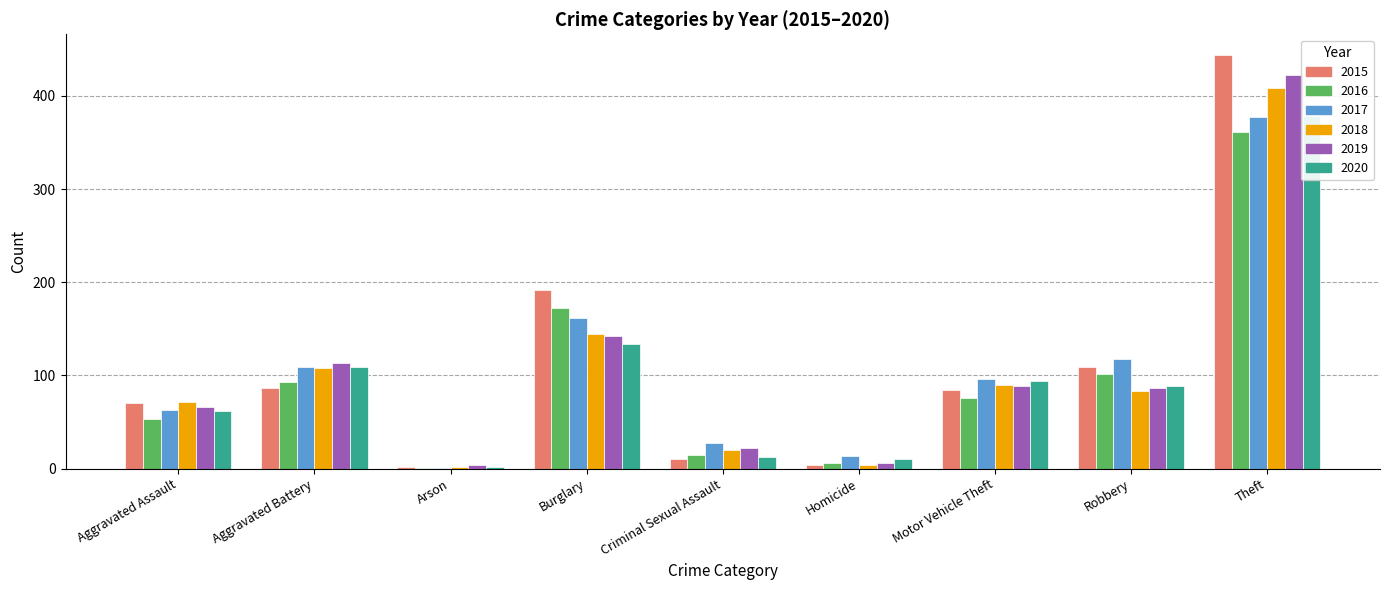

What is the difference between the highest and lowest values at Aggravated Assault?

18